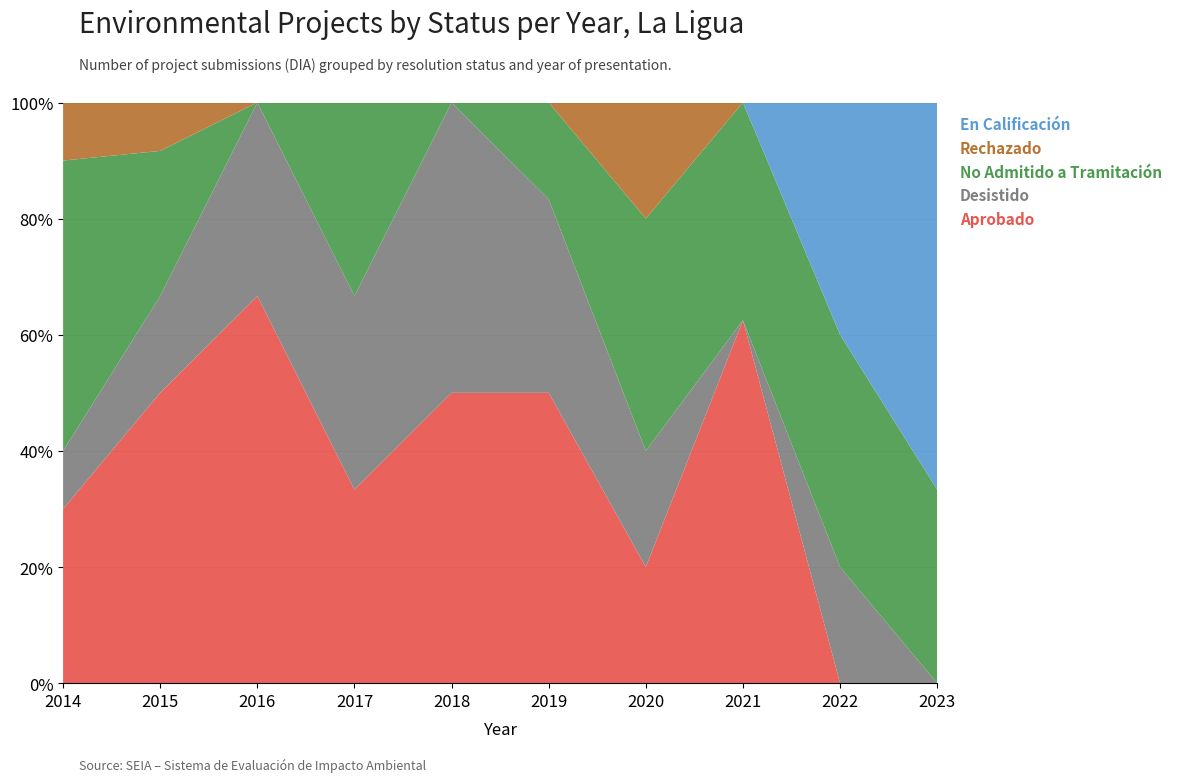

Reading left to right, transcribe all the data shown in this chart.

Aprobado: 2014=3	2015=6	2016=2	2017=1	2018=1	2019=3	2020=1	2021=5	2022=0	2023=0
Desistido: 2014=1	2015=2	2016=1	2017=1	2018=1	2019=2	2020=1	2021=0	2022=1	2023=0
No Admitido a Tramitación: 2014=5	2015=3	2016=0	2017=1	2018=0	2019=1	2020=2	2021=3	2022=2	2023=1
Rechazado: 2014=1	2015=1	2016=0	2017=0	2018=0	2019=0	2020=1	2021=0	2022=0	2023=0
En Calificación: 2014=0	2015=0	2016=0	2017=0	2018=0	2019=0	2020=0	2021=0	2022=2	2023=2